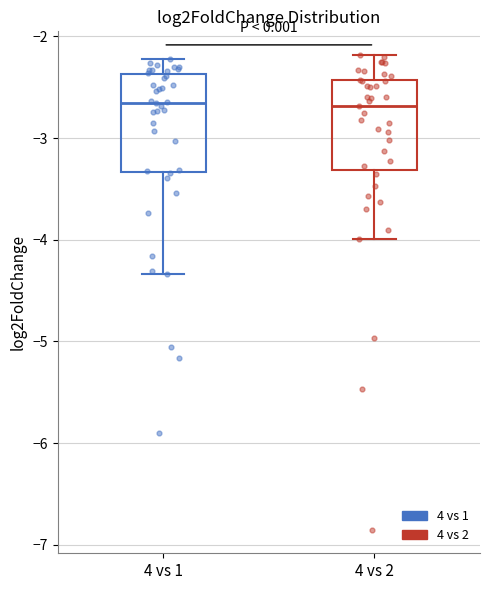

Reading left to right, transcribe this box plot: for each box, give where its median line is, the range the box spans, and where its two whiskers end, as read against the y-axis. The values are not printed on the chart, so give them approximately, as read against the axis.

4 vs 1: median -2.7, box -3.3 to -2.4, whiskers -4.3 to -2.2
4 vs 2: median -2.7, box -3.3 to -2.4, whiskers -4.0 to -2.2